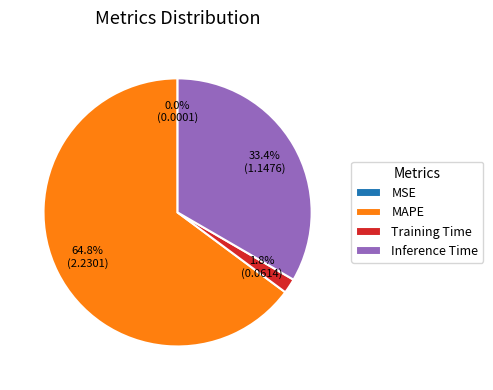

Between Training Time and MAPE, which is larger?

MAPE